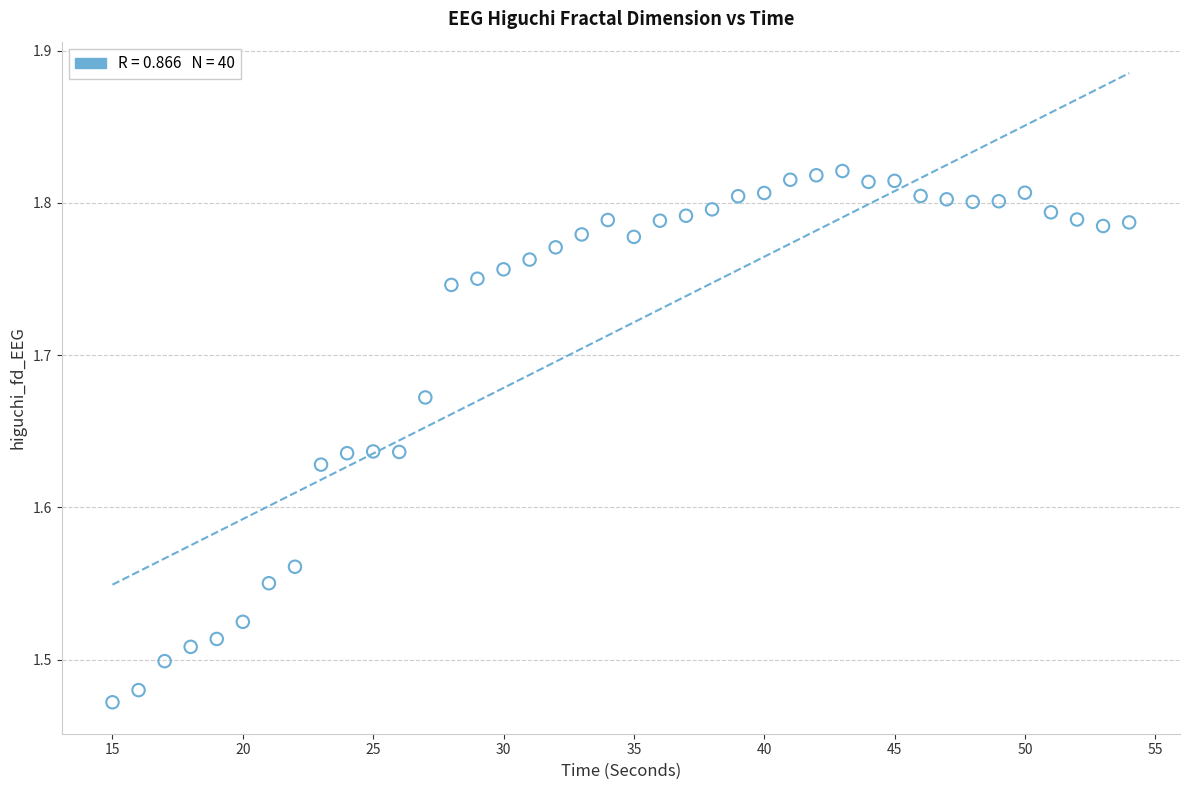

What is the range of Y values (max minus min)?

0.3